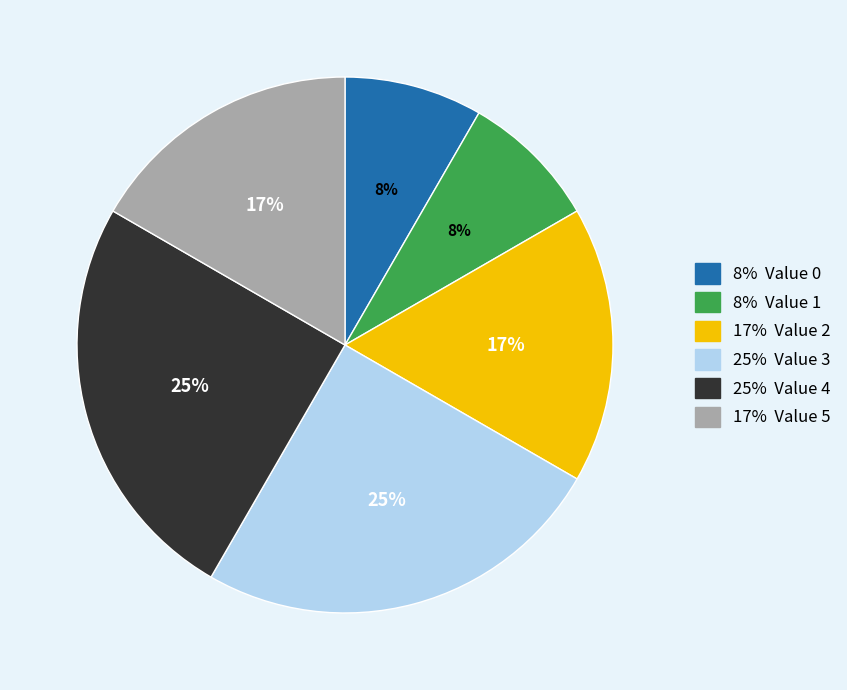

Is there any slice that represents more than half of the pie?

No